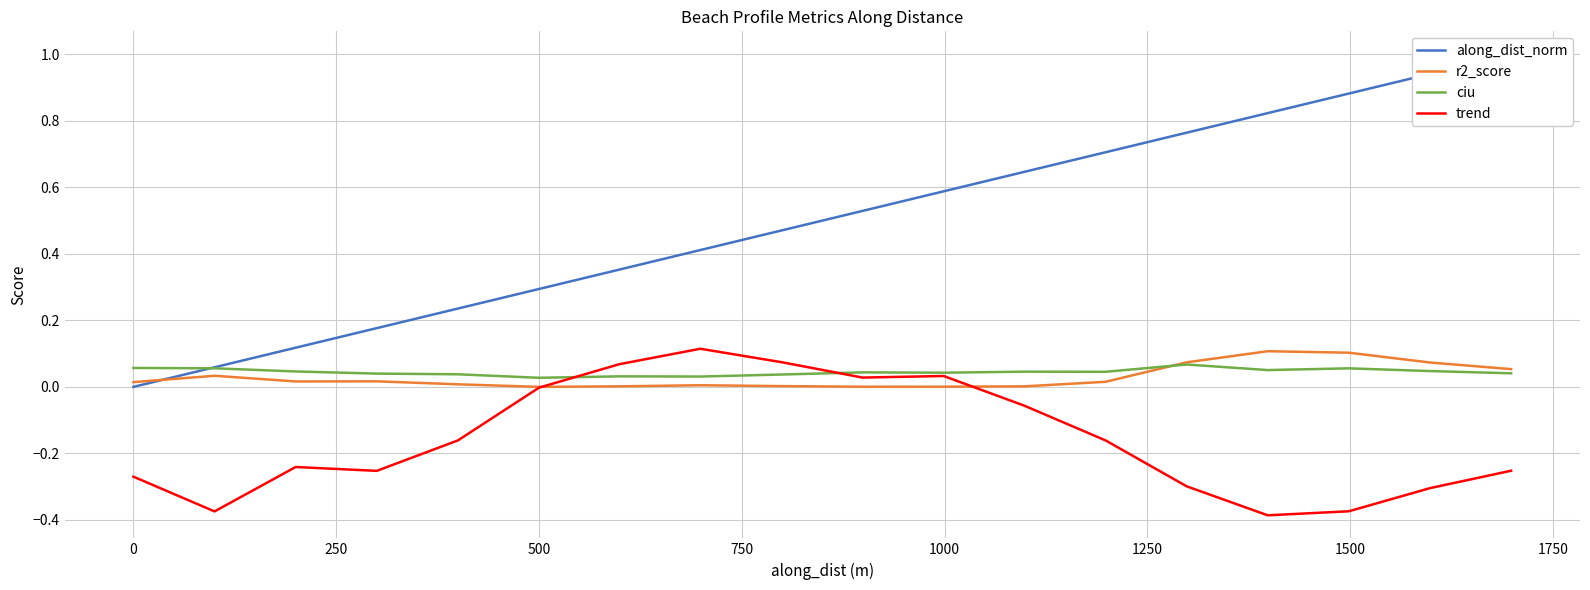

Which series has the widest spread of values?

along_dist_norm